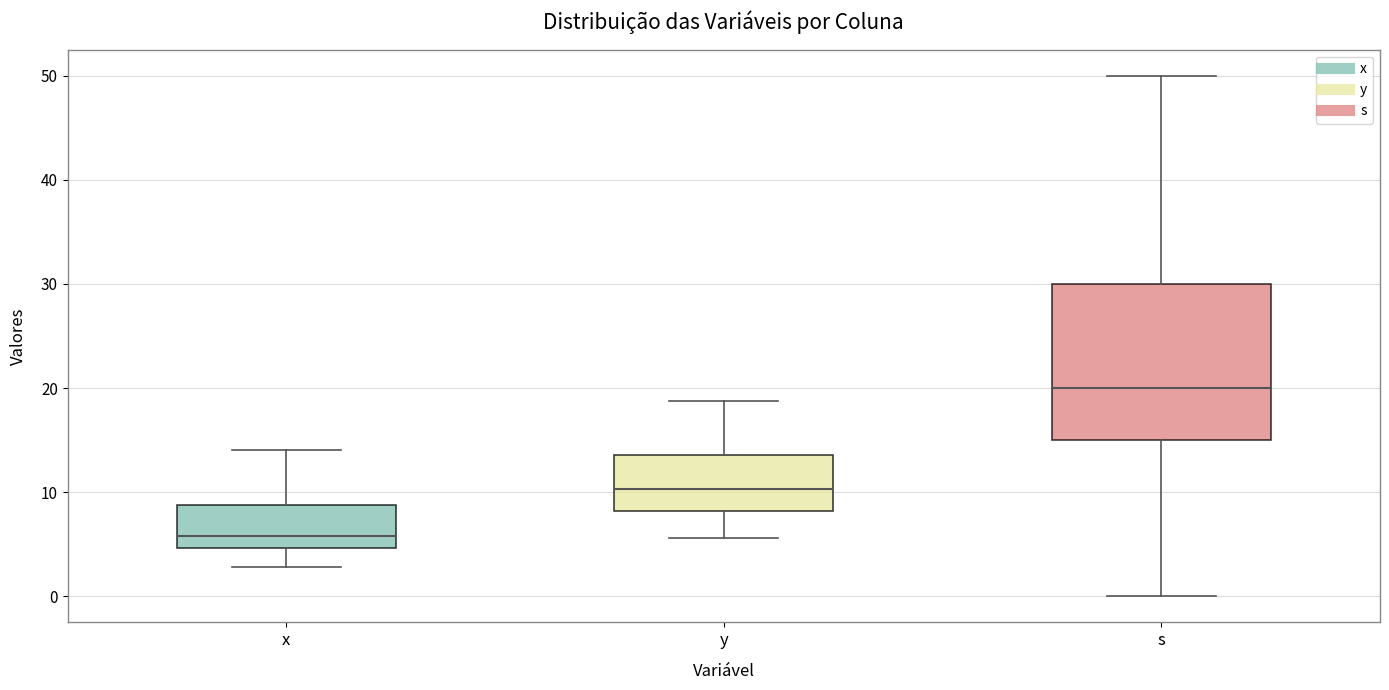

Reading left to right, read every box against the y-axis: the position of its median line, the range the box covers, and the ends of its whiskers. The values are not printed on the chart, so give them approximately, as read against the axis.

x: median 6, box 5 to 9, whiskers 3 to 14
y: median 10, box 8 to 14, whiskers 6 to 19
s: median 20, box 15 to 30, whiskers 0 to 50